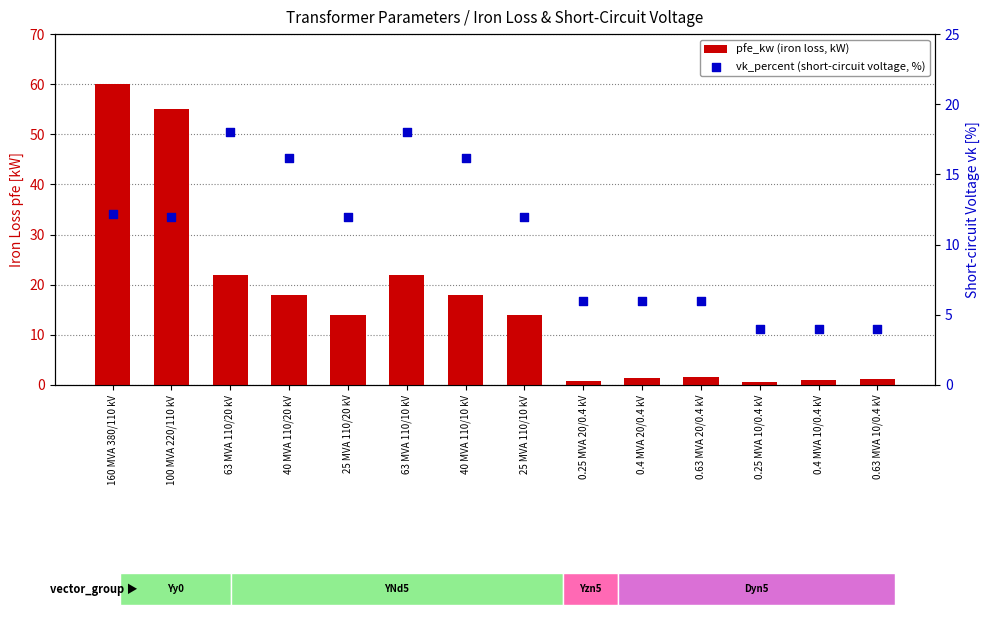

What is the total value across all series at 0.25 MVA 10/0.4 kV?

4.6